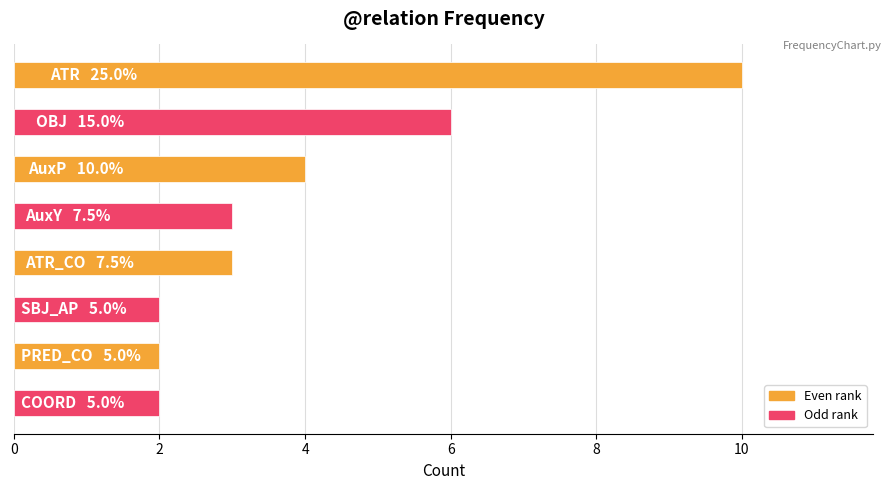

What is the difference between the maximum and second lowest values?

8